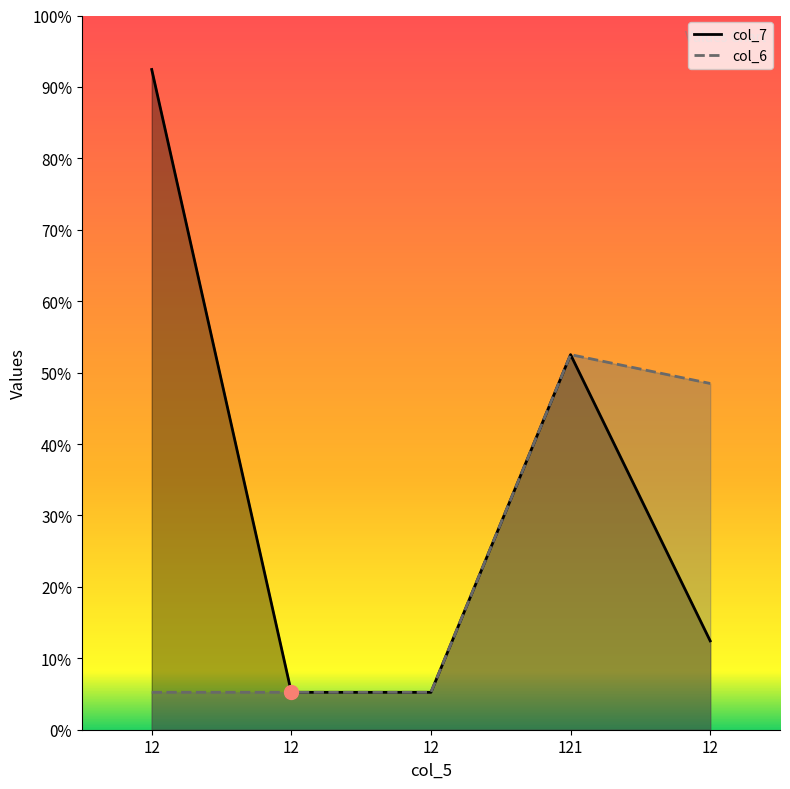

Is the value of col_7 at 12 greater than the value of col_6 at 12?

Yes